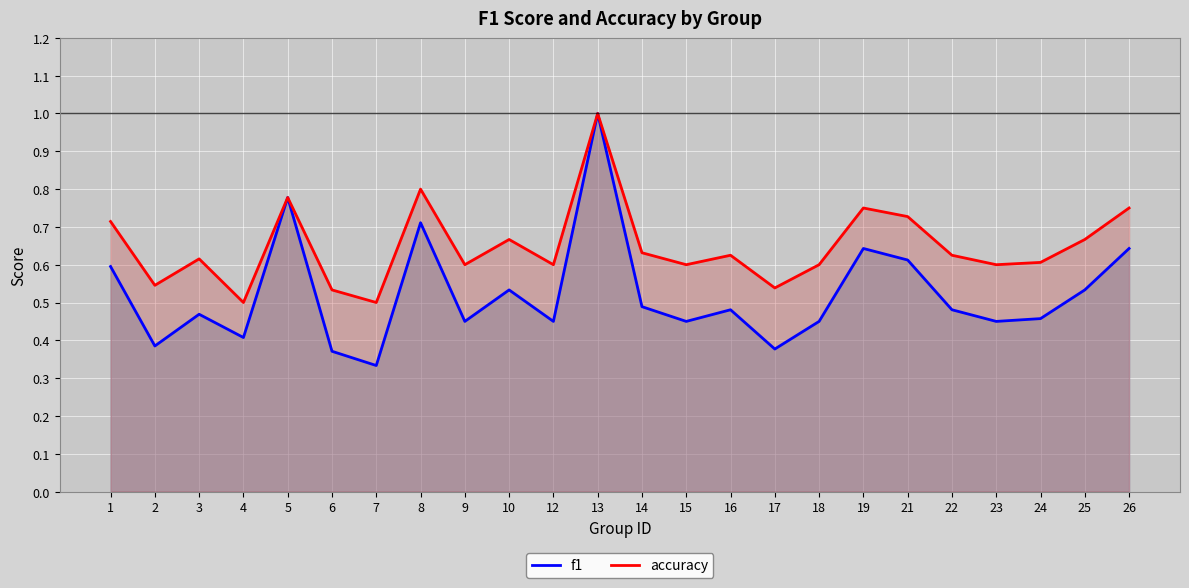

Between 22 and 26, which is larger?

26